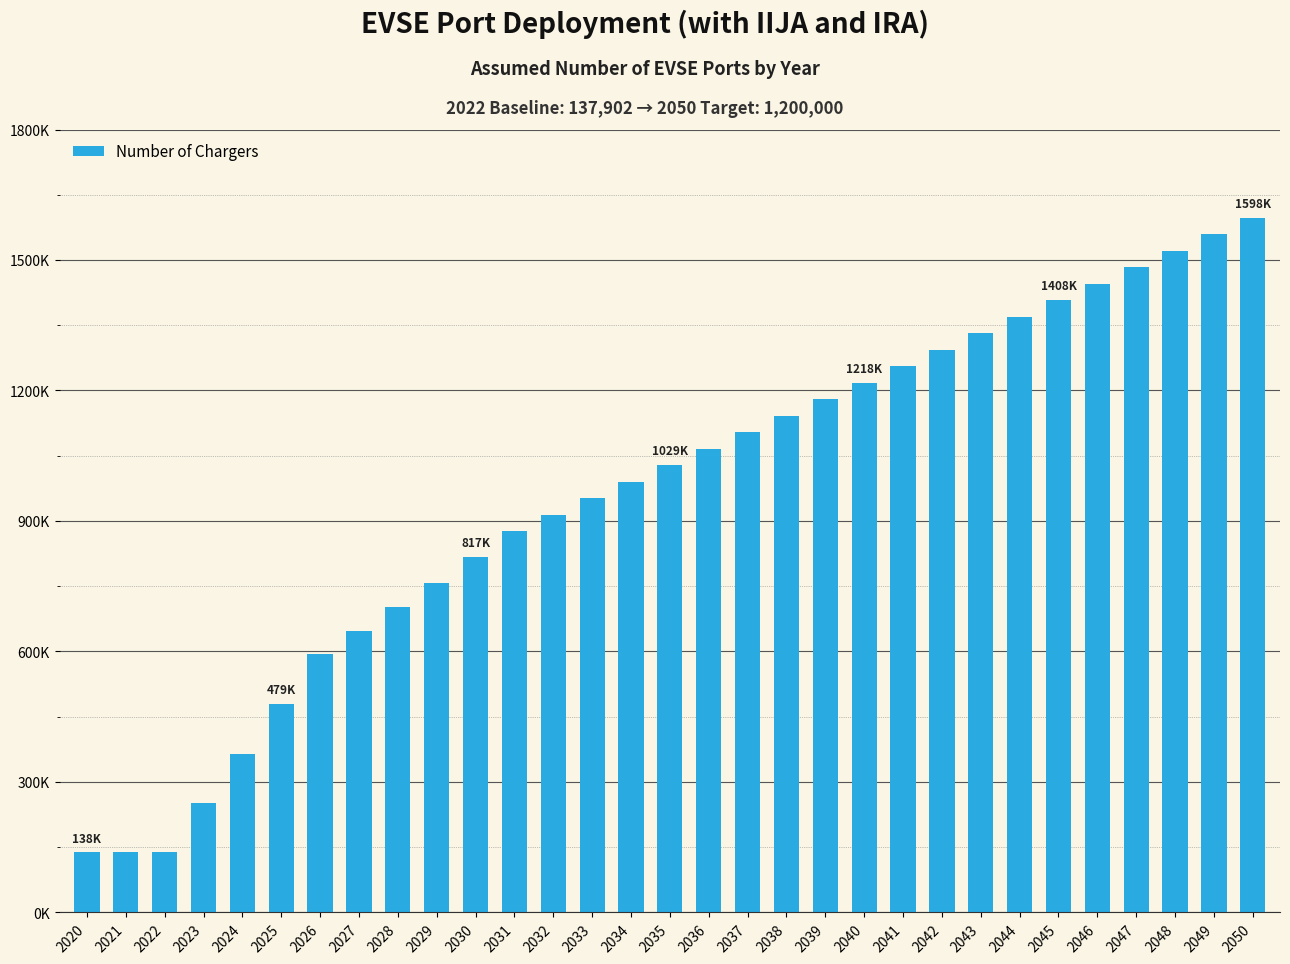

The chart shows a value of 102852 at 2024. True or false?

False